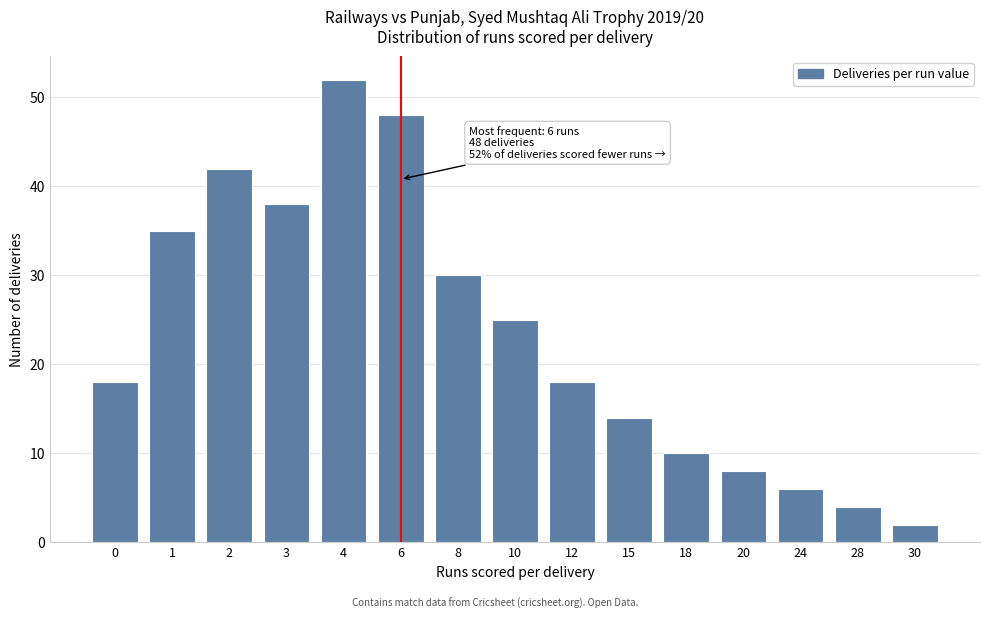

Reading left to right, what are all the values shown in this chart?

0=18	1=35	2=42	3=38	4=52	6=48	8=30	10=25	12=18	15=14	18=10	20=8	24=6	28=4	30=2